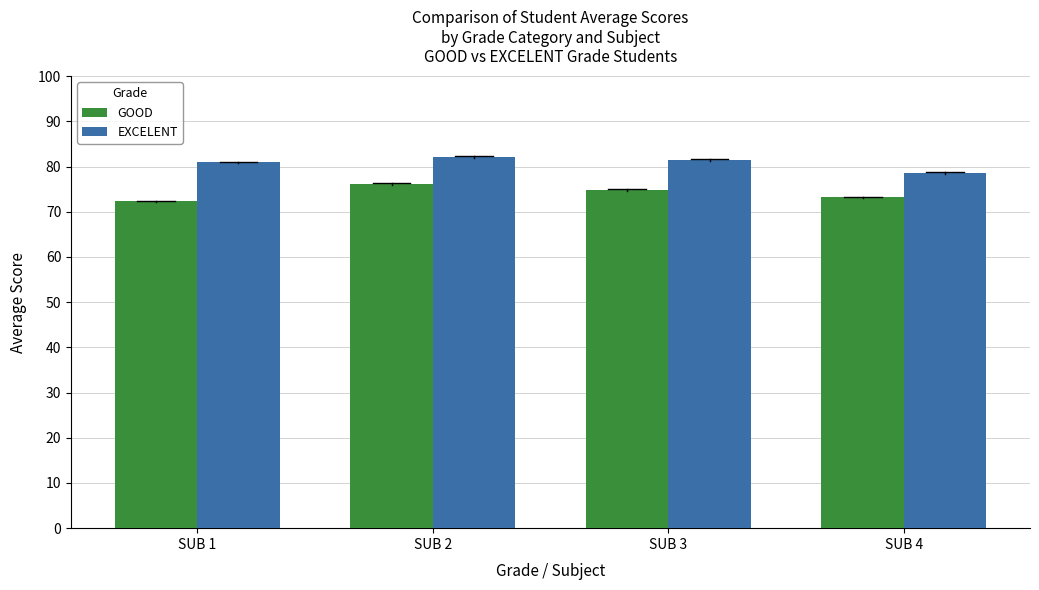

What is the sum of all EXCELENT values?

323.0